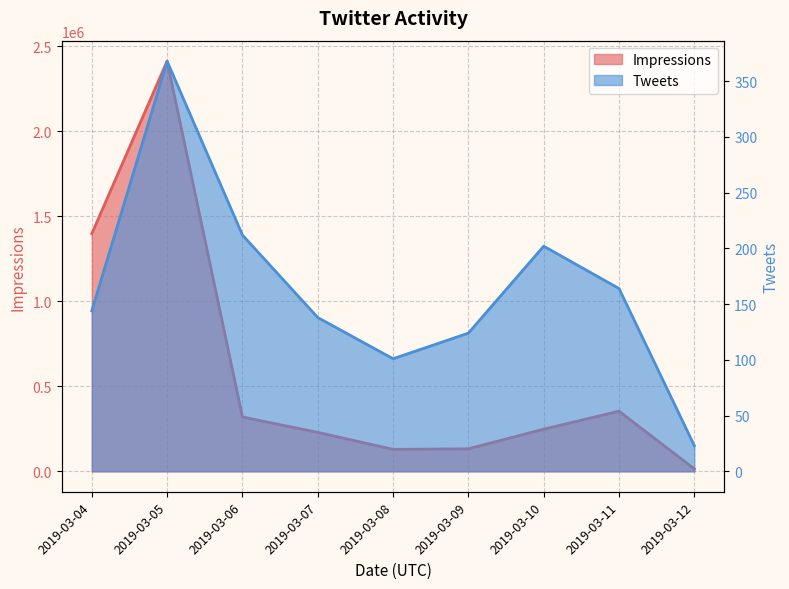

Where is the first local maximum for Tweets?

2019-03-05